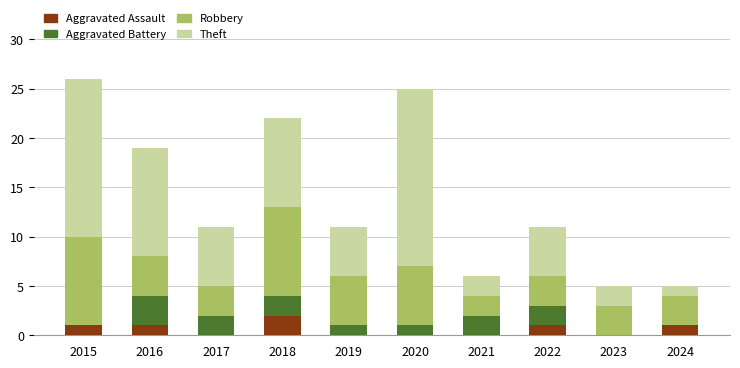

Is it true that Aggravated Assault equals 1 at 2018?

False